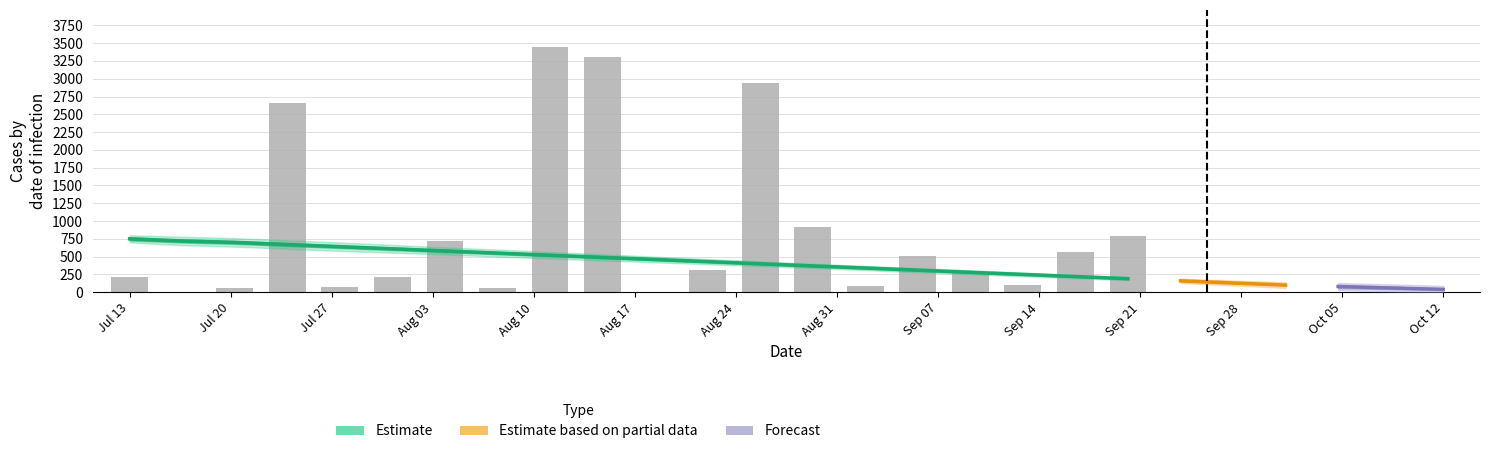

Are the bars grouped side by side (vs. stacked)?

Yes